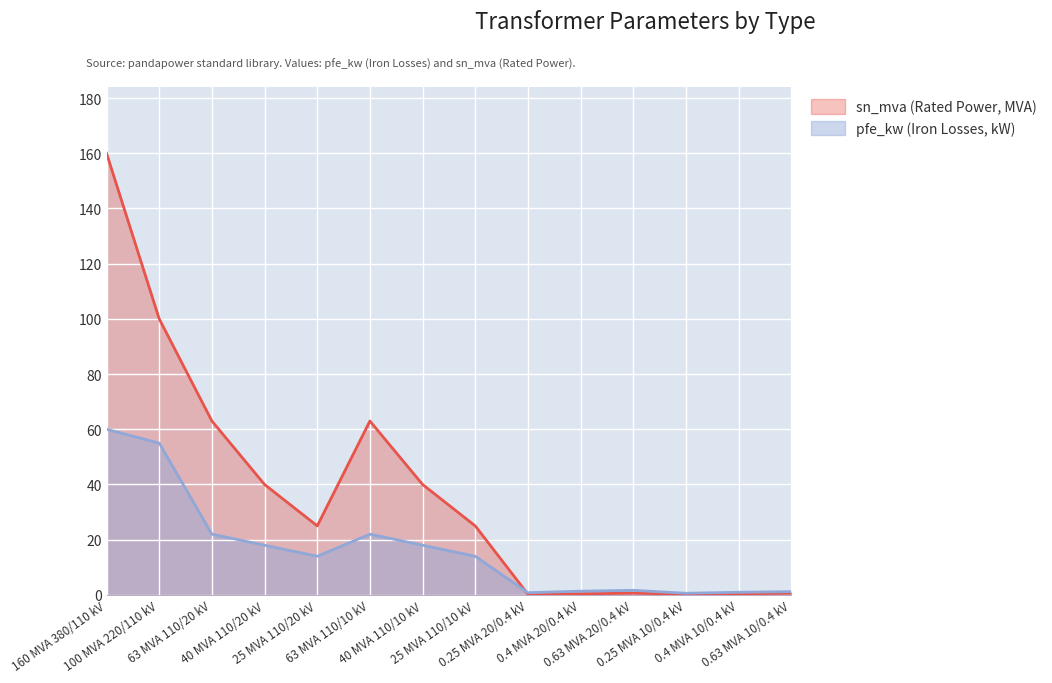

Between which two adjacent categories do pfe_kw and sn_mva first intersect?

25 MVA 110/10 kV and 0.25 MVA 20/0.4 kV